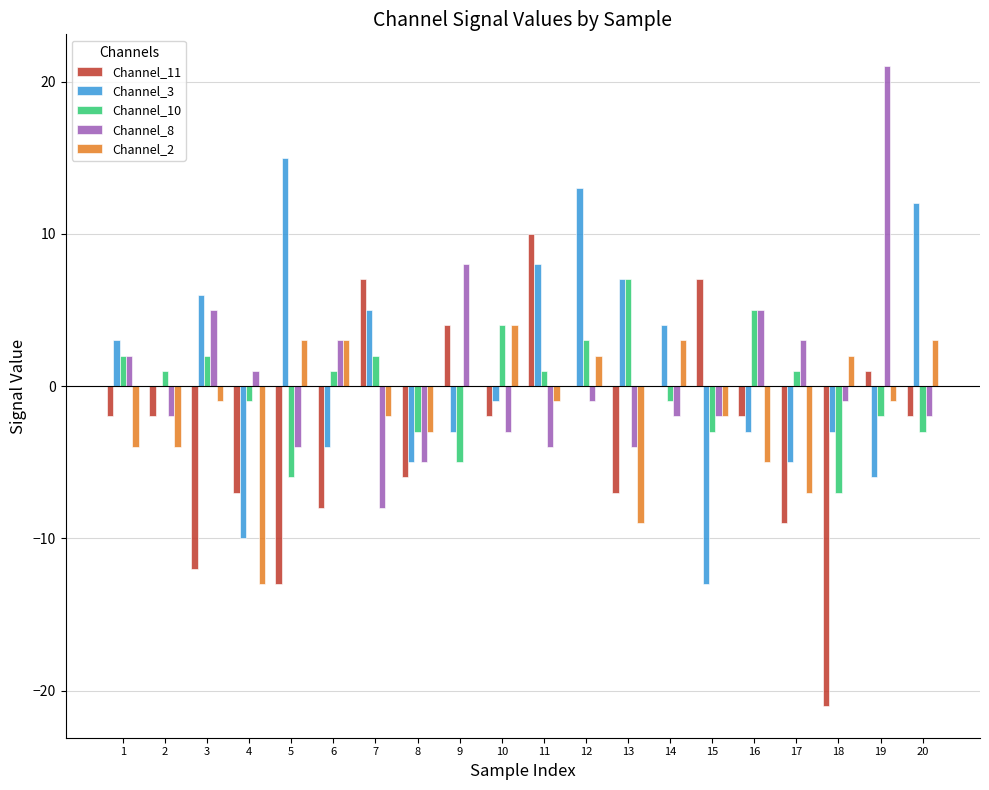

What is the sum of the Channel_11 values at 18 and 8?

-27